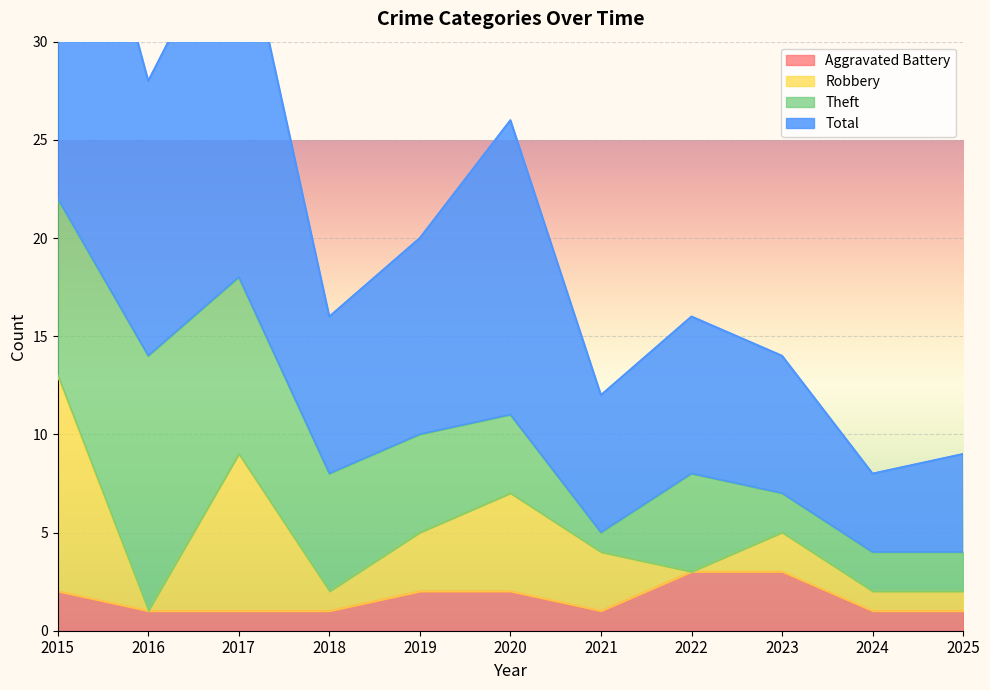

What is the difference between the highest and lowest values at 2019?

18